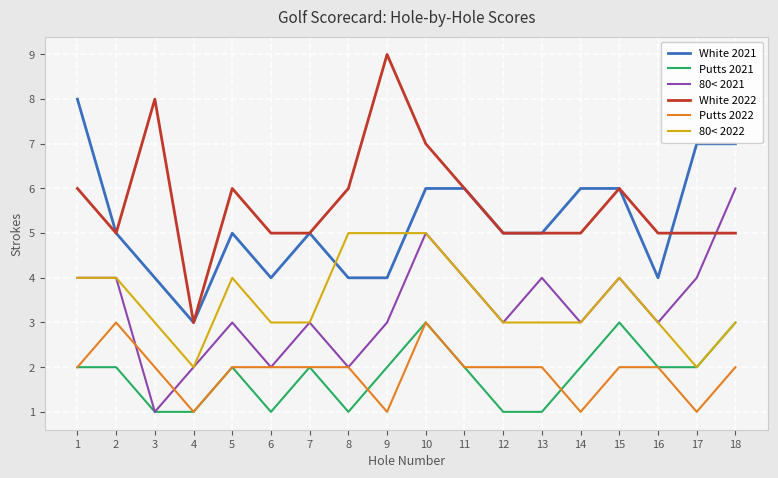

True or false: Putts 2022 and 80< 2022 intersect in this chart.

False